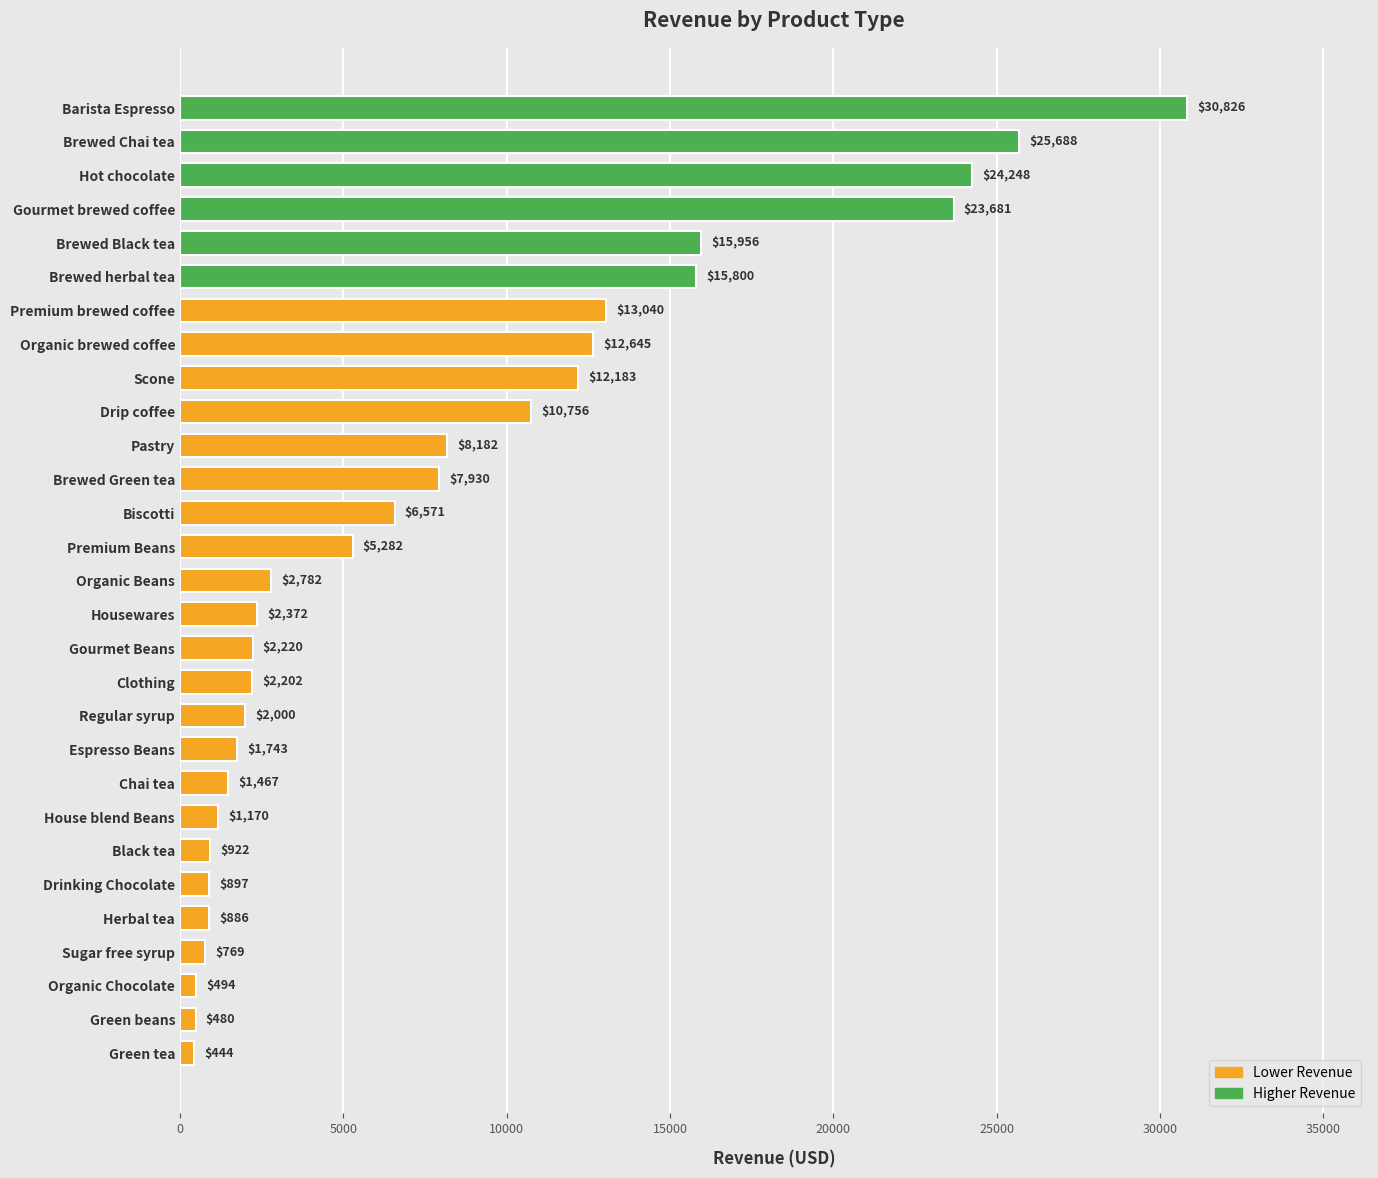

The chart shows a value of 1170.0 at House blend Beans. True or false?

True